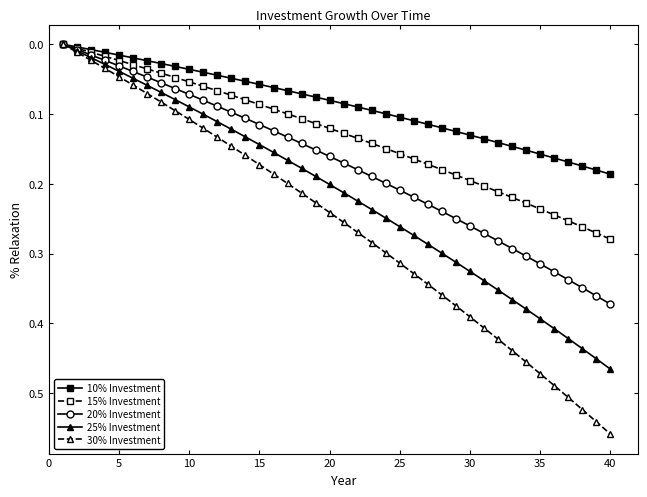

List the series in order of their peak value, highest first.

30% Investment, 25% Investment, 20% Investment, 15% Investment, 10% Investment